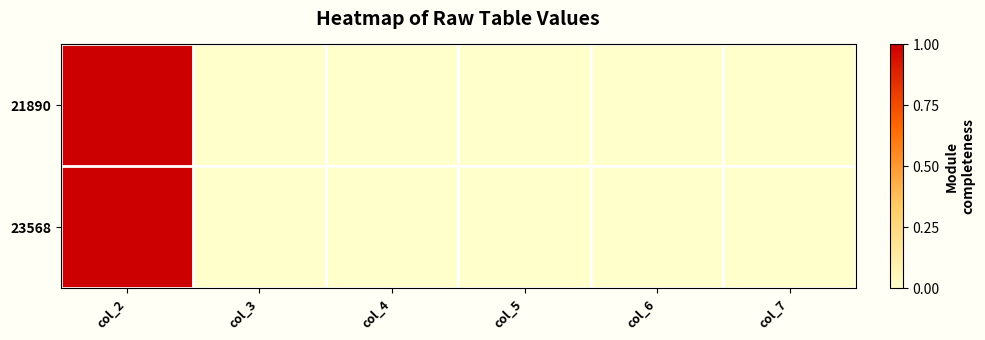

What is the greatest value displayed?

1.0